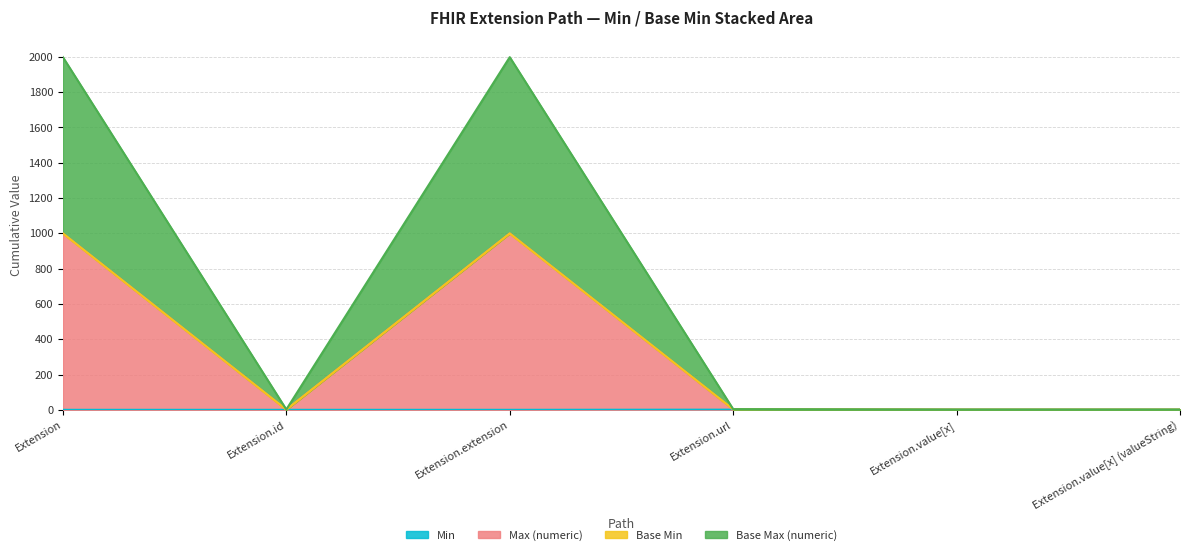

What is the value of the Base Max (numeric) point at the 2nd from the left?

2